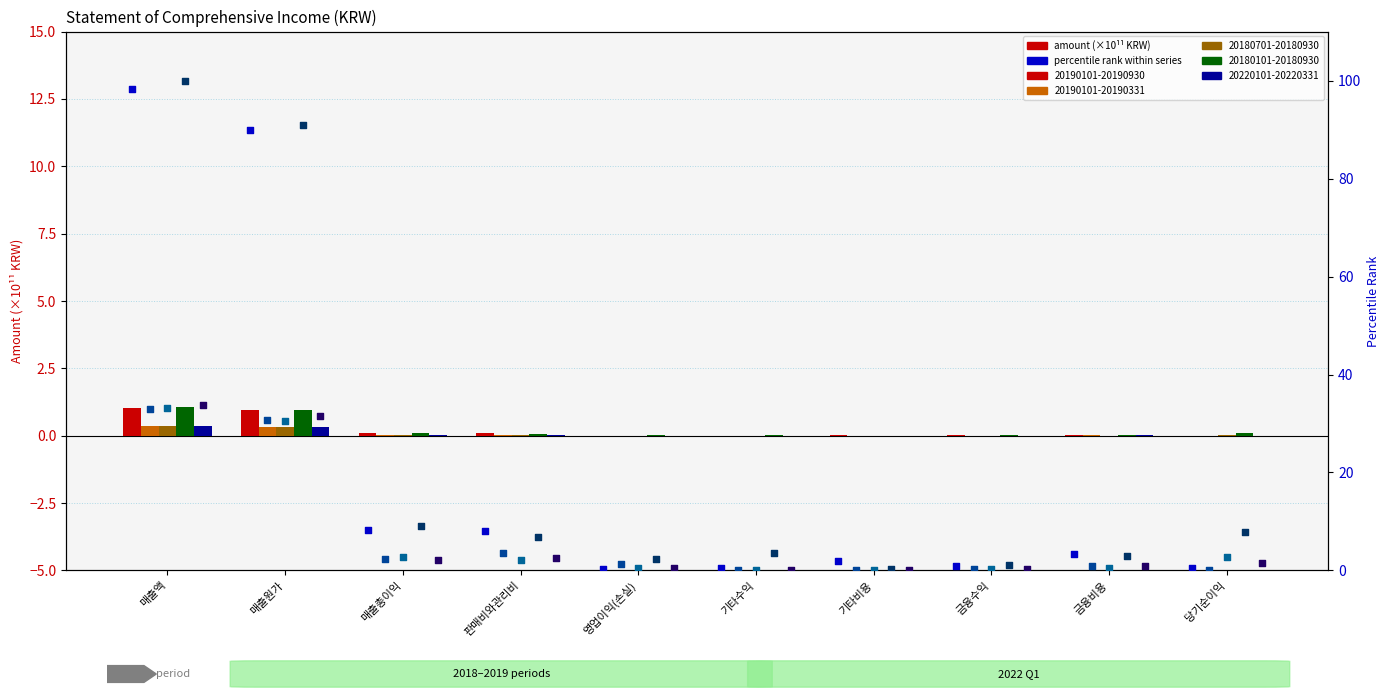

Is the value of 20220101-20220331 (pct) at 기타수익 greater than the value of 20190101-20190331 (pct) at 금융수익?

No